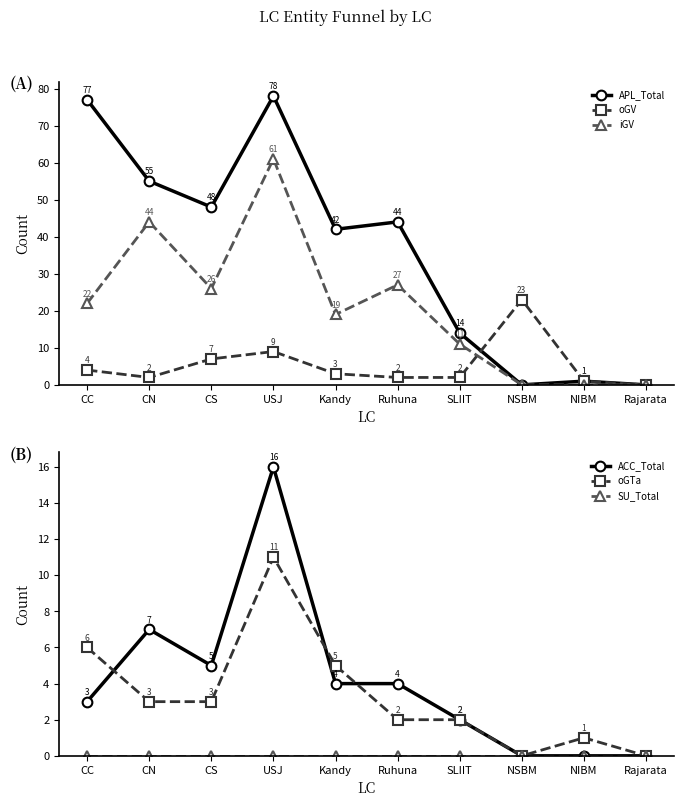

Does the chart display data point markers on the line(s)?

Yes